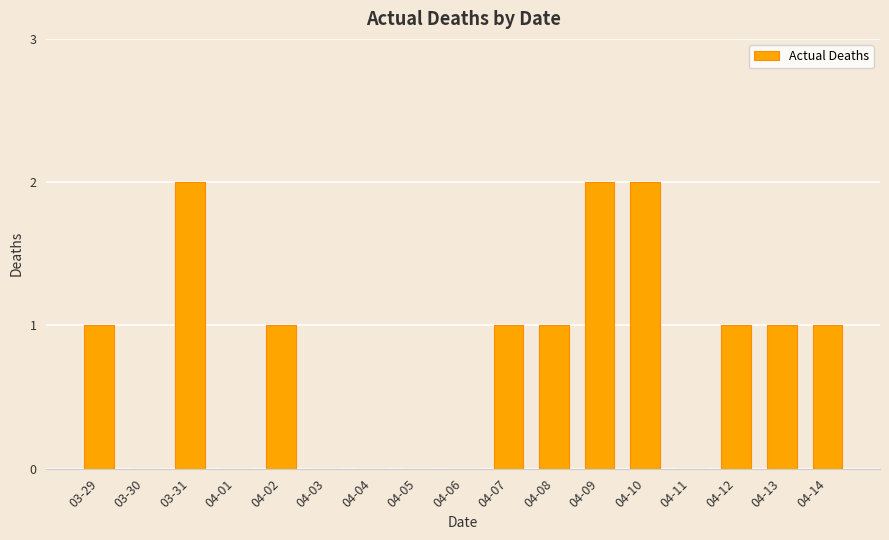

Count the number of data series in this chart.

1